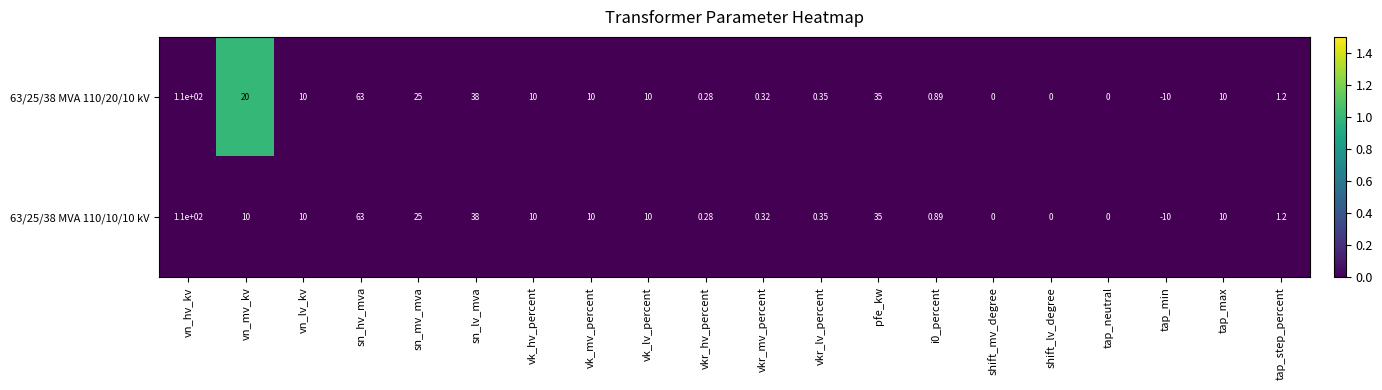

Which category has the lowest value across all series?

tap_min